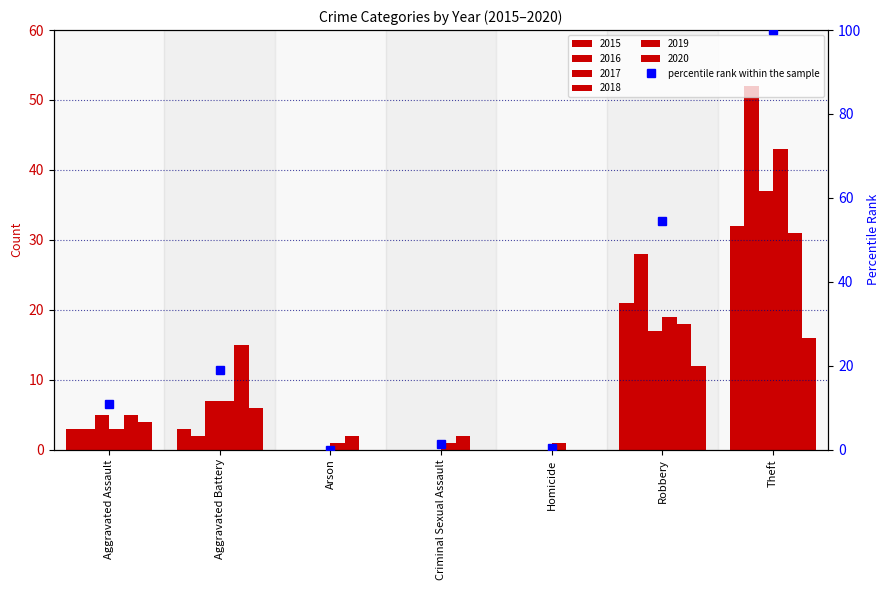

Is it true that the value at Homicide is 0.5?

True